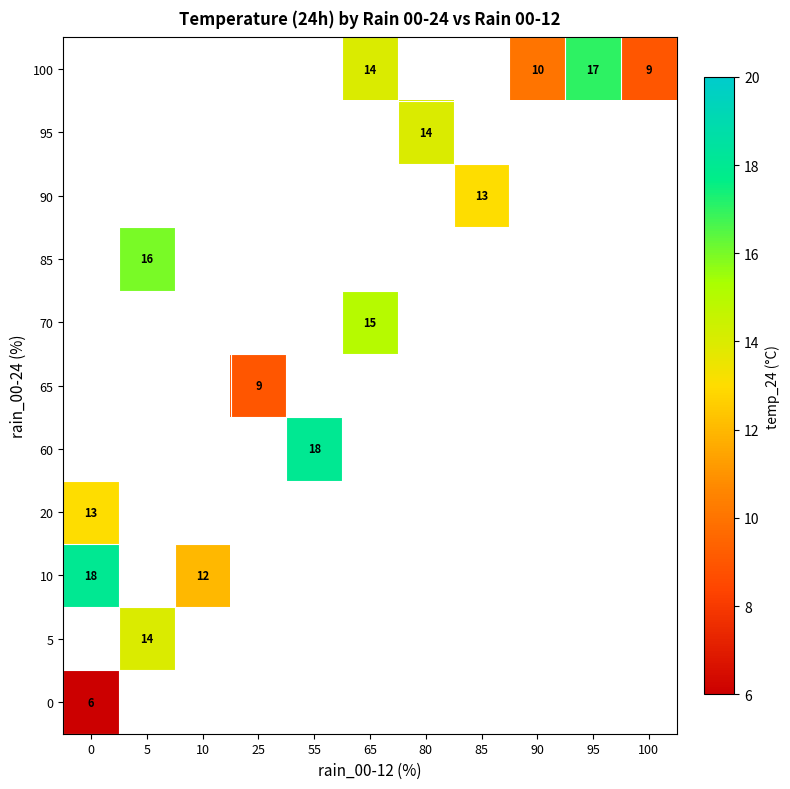

The 90 series shows 3.8 at 85. True or false?

False